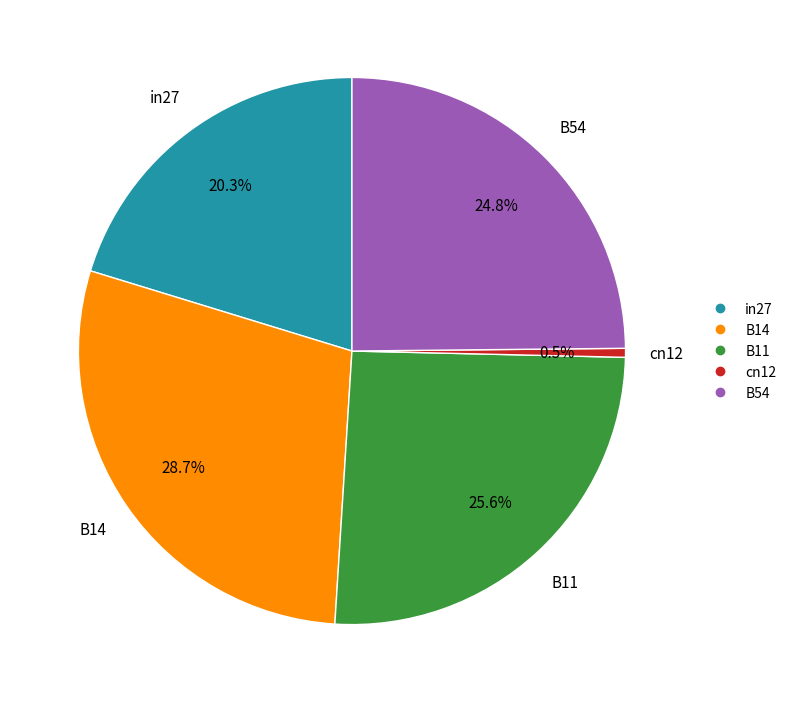

Does any single category account for the majority?

No